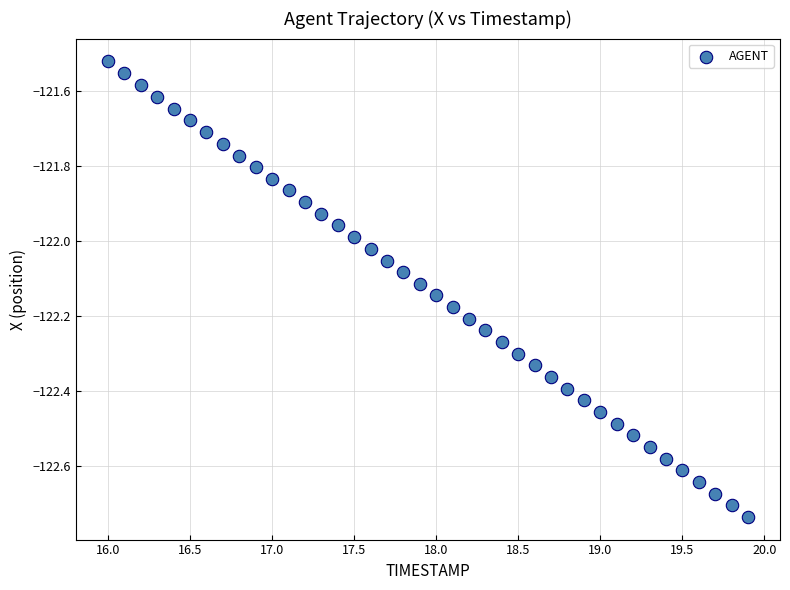

What is the range of Y values (max minus min)?

1.2